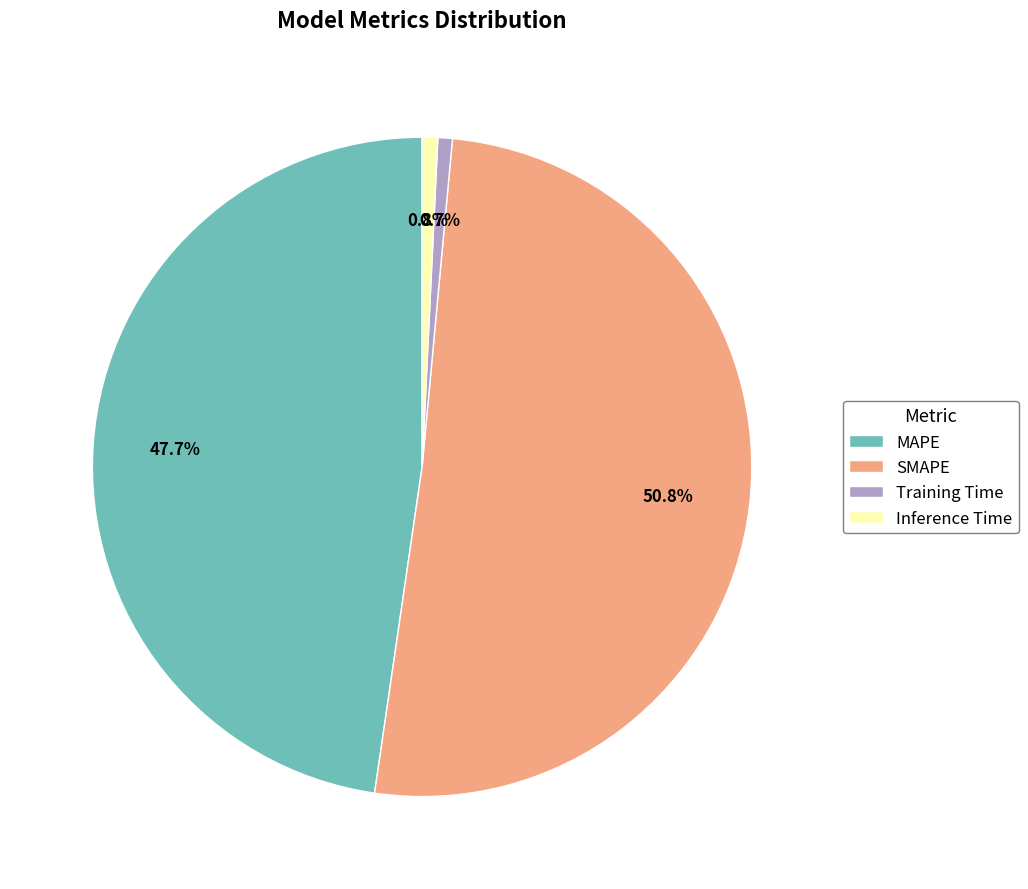

Count the number of slices in the pie.

4